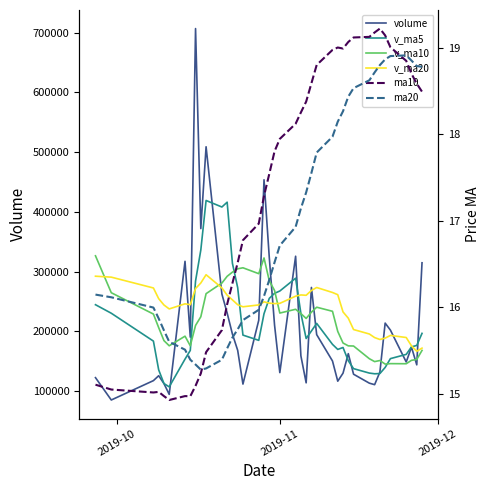

Reading right to left, what are all the values shown in this chart?

volume: 314648.6	143747.5	173390.7	148517.1	201892.8	213621.3	131616.3	110533.8	113042.7	128043.2	162464.7	129768.4	116352.1	150191.4	194289.0	273341.4	113593.0	158832.0	325606.6	130716.7	210391.4	323588.7	453680.9	218424.3	111507.7	168032.2	195251.5	230526.8	262362.9	508930.3	371903.6	706849.4	190133.0	317087.1	94275.2	112364.6	125522.7	117289.1	84872.4	122285.8
v_ma5: 196439.3	176233.9	173807.6	161236.3	154141.4	139371.5	129140.1	128770.6	129934.2	137364.0	150613.1	172788.5	169553.4	178049.4	213132.4	200417.9	187827.9	229827.1	288796.8	267360.4	263518.6	255046.8	229379.3	184748.5	193536.2	273020.8	313795.0	416114.6	408035.8	418980.7	336049.7	284141.8	167876.5	153307.7	106864.8	112466.9	135332.3	183479.1	230146.2	244425.6
v_ma10: 167905.4	152687.0	151289.1	145585.2	145752.7	144992.3	150964.3	149162.0	153991.8	175248.2	175515.5	180308.2	199690.2	233423.1	240246.4	231968.3	221437.3	229603.2	236772.7	230448.3	268269.7	284420.9	322747.0	296392.2	306258.5	304535.2	298968.4	291995.6	280671.8	262922.7	224258.3	209737.1	175677.8	191727.0	175645.2	184306.5	206066.1	228752.8	264511.4	326322.3
v_ma20: 171710.5	166497.6	175489.7	189504.2	192999.5	188480.3	186200.8	189382.6	195382.2	202848.2	221892.6	232364.5	261218.6	264907.6	273252.4	268251.7	260202.9	260799.4	258722.2	246685.5	246264.0	247079.0	249212.4	244059.6	240951.8	244420.9	252517.3	260374.2	272591.6	294622.5	280812.3	271524.1	244435.9	245917.4	237360.2	243966.4	254542.7	272453.0	290586.8	292164.2
ma10: 18.5	18.6	18.7	18.9	19.0	19.1	19.2	19.2	19.1	19.1	19.1	19.0	19.0	19.0	18.8	18.6	18.4	18.3	18.1	17.9	17.8	17.5	17.3	17.0	16.8	16.5	16.3	16.0	15.7	15.5	15.2	15.1	15.0	15.0	14.9	15.0	15.0	15.0	15.0	15.1
ma20: 18.8	18.8	18.9	18.9	18.9	18.9	18.8	18.7	18.6	18.5	18.4	18.3	18.1	18.0	17.8	17.6	17.3	17.1	16.9	16.7	16.5	16.3	16.1	16.0	15.9	15.7	15.7	15.5	15.4	15.3	15.3	15.3	15.4	15.5	15.6	15.7	15.9	16.0	16.1	16.1